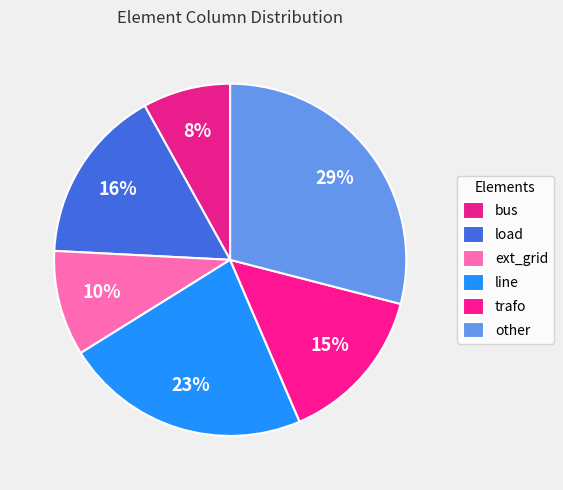

Count the number of slices in the pie.

6